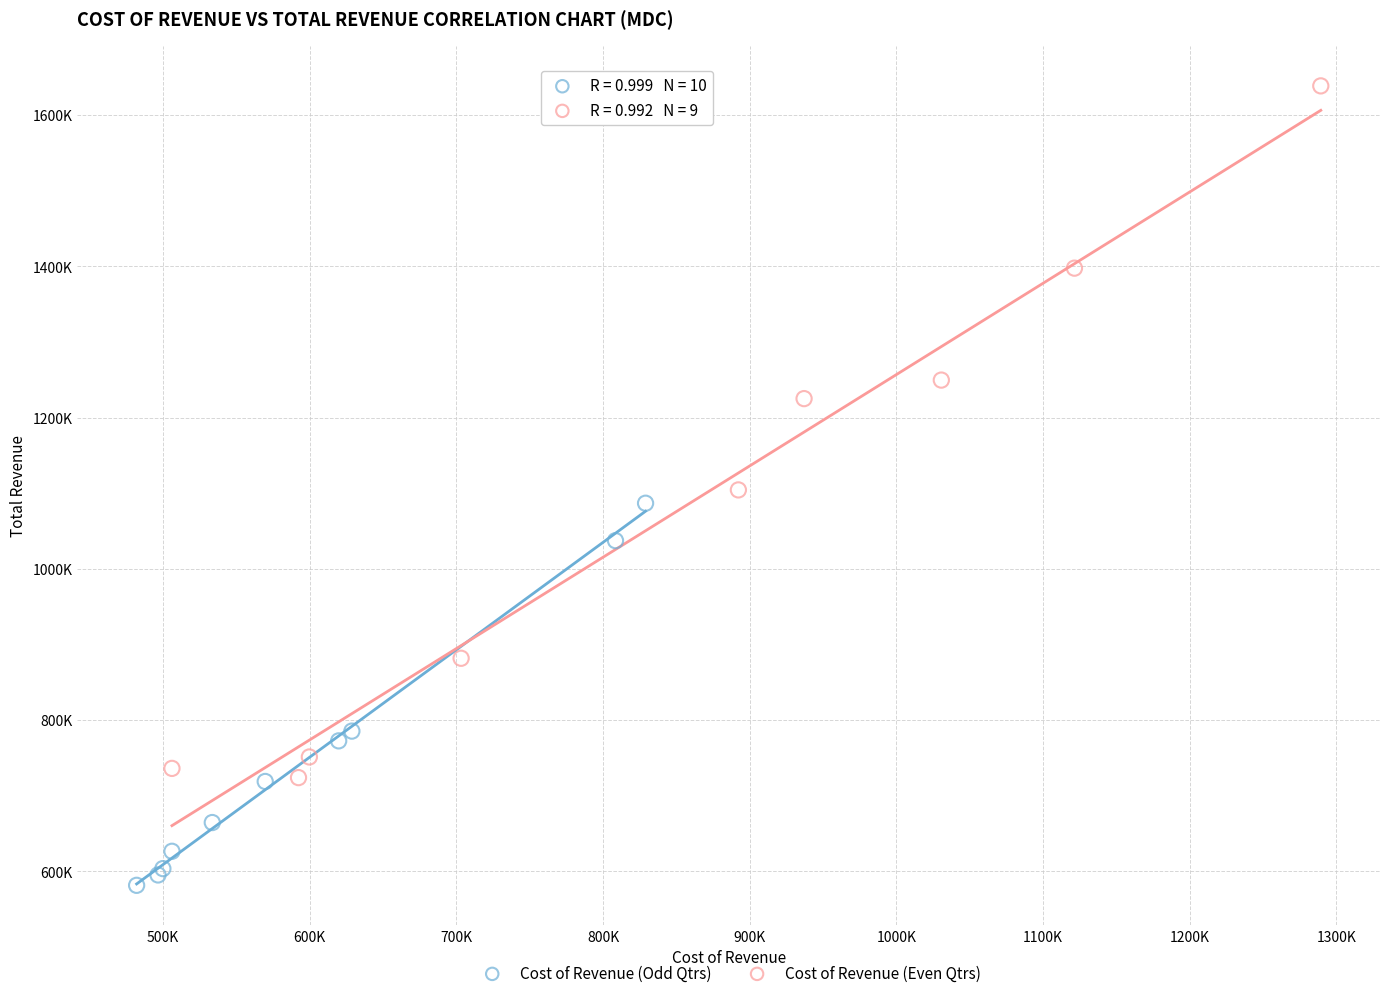

Which series reaches the maximum Y coordinate?

Cost of Revenue (Even Qtrs)